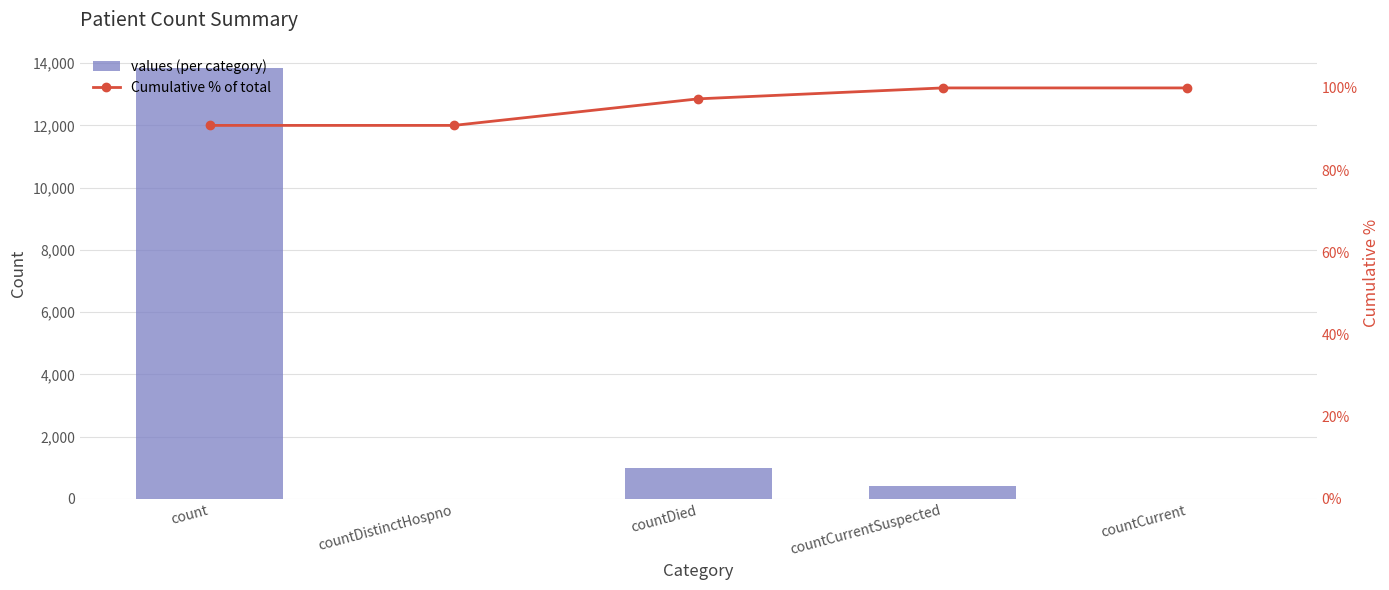

Reading left to right, what are all the values shown in this chart?

values (per category): count=13831.0	countDistinctHospno=0.0	countDied=984.0	countCurrentSuspected=404.0	countCurrent=0.0
Cumulative % of total: count=90.9	countDistinctHospno=90.9	countDied=97.3	countCurrentSuspected=100.0	countCurrent=100.0